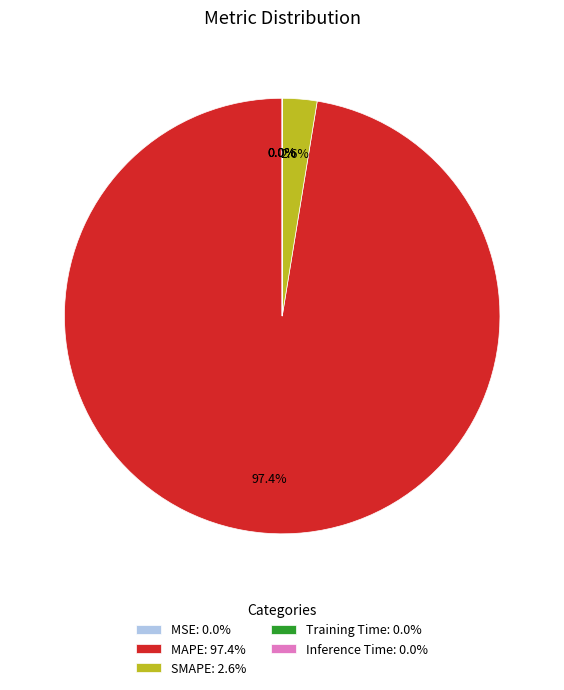

True or false: MAPE accounts for 97% of the total.

True